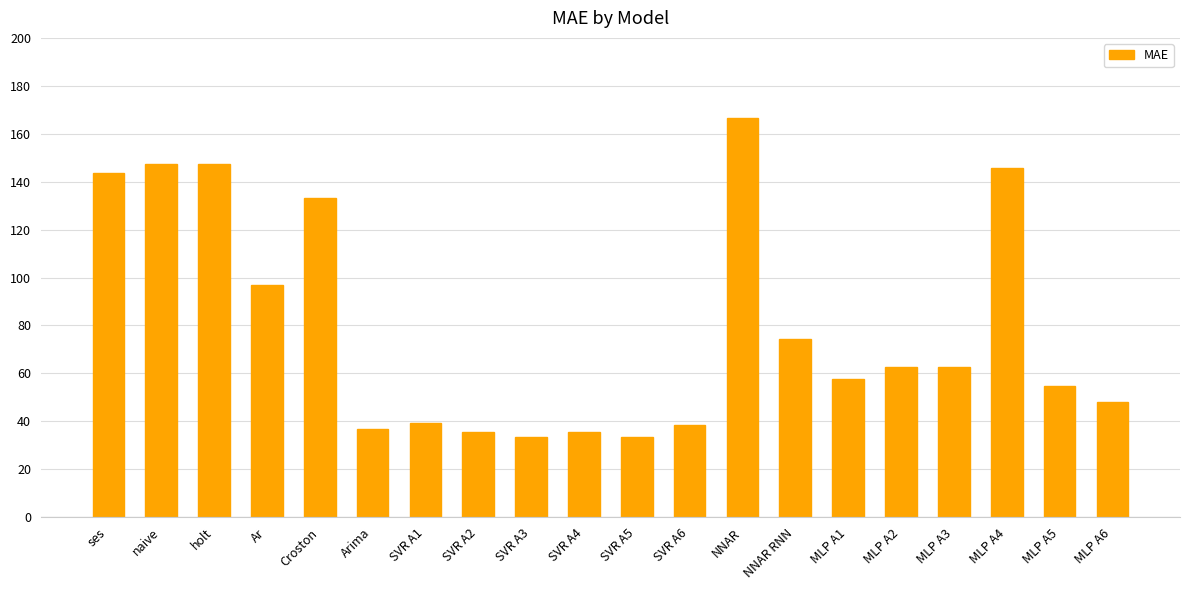

How many series are shown in this chart?

1